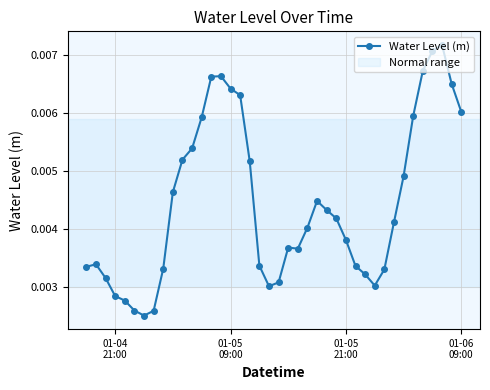

Count the values in the range 0 to 1.

40